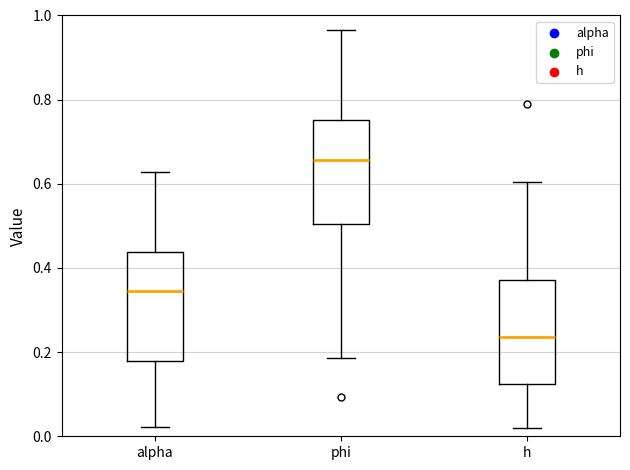

Where does the lower whisker of the box for h end on the y-axis? The values are not printed on the chart, so give them approximately, as read against the axis.

0.02